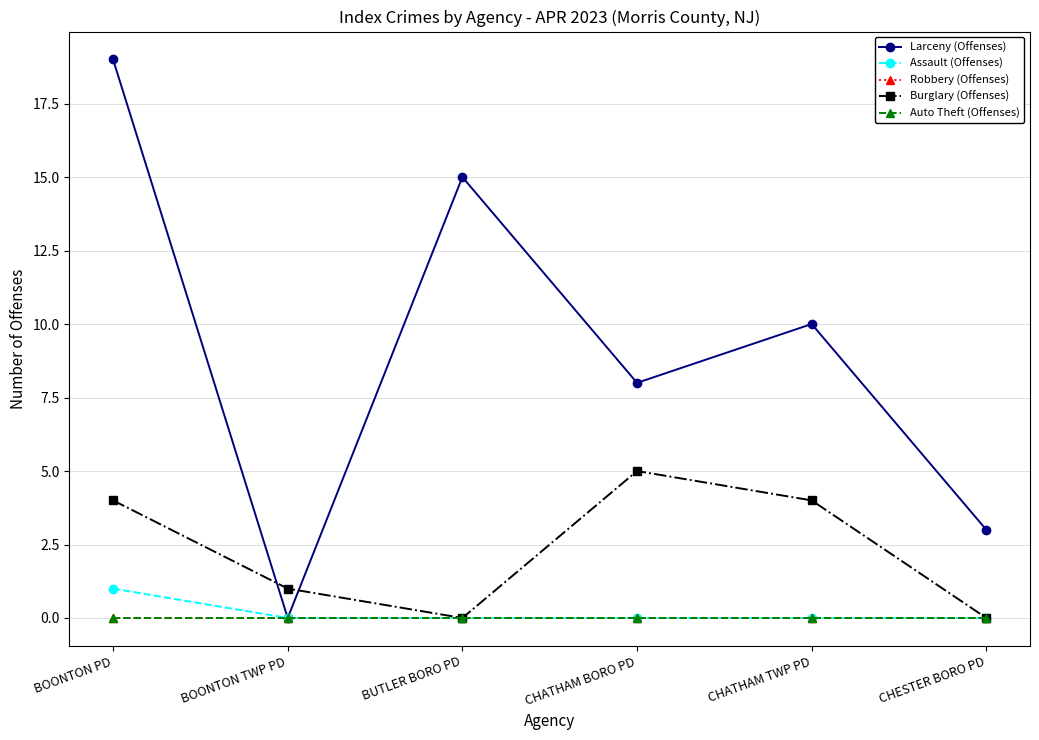

At which category does the chart reach its peak across all series?

BOONTON PD